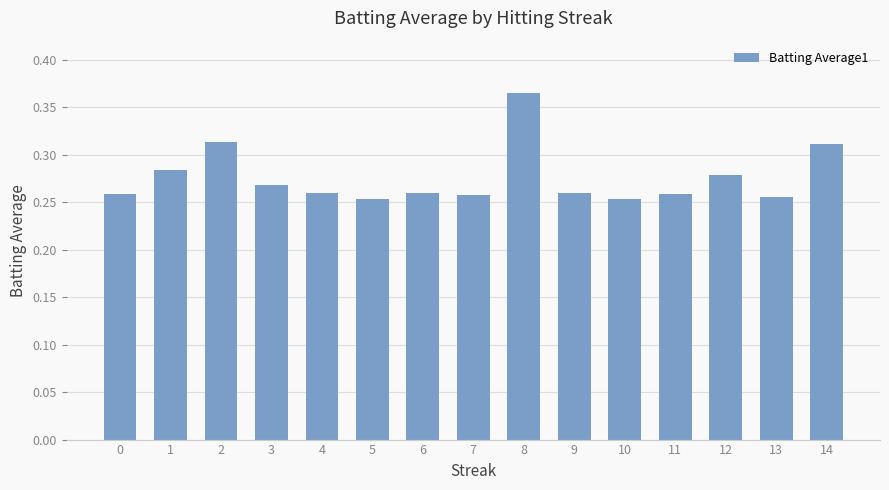

Which has a higher value, 8 or 0?

8